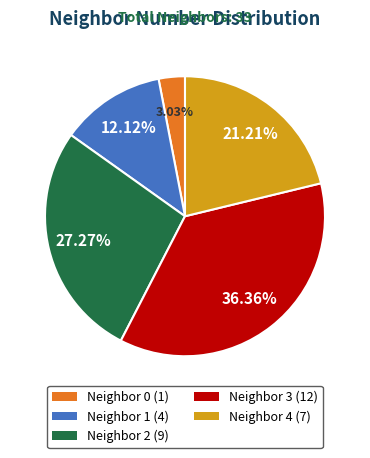

Rank the categories by value from lowest to highest.

Neighbor 0 (1), Neighbor 1 (4), Neighbor 4 (7), Neighbor 2 (9), Neighbor 3 (12)